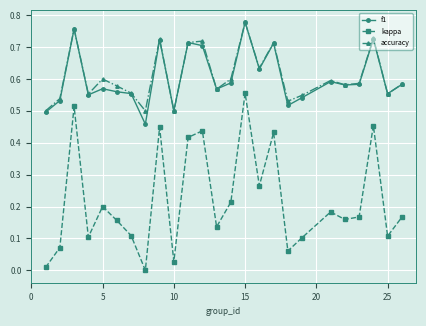

True or false: f1 has more than 2 interior local peaks.

True